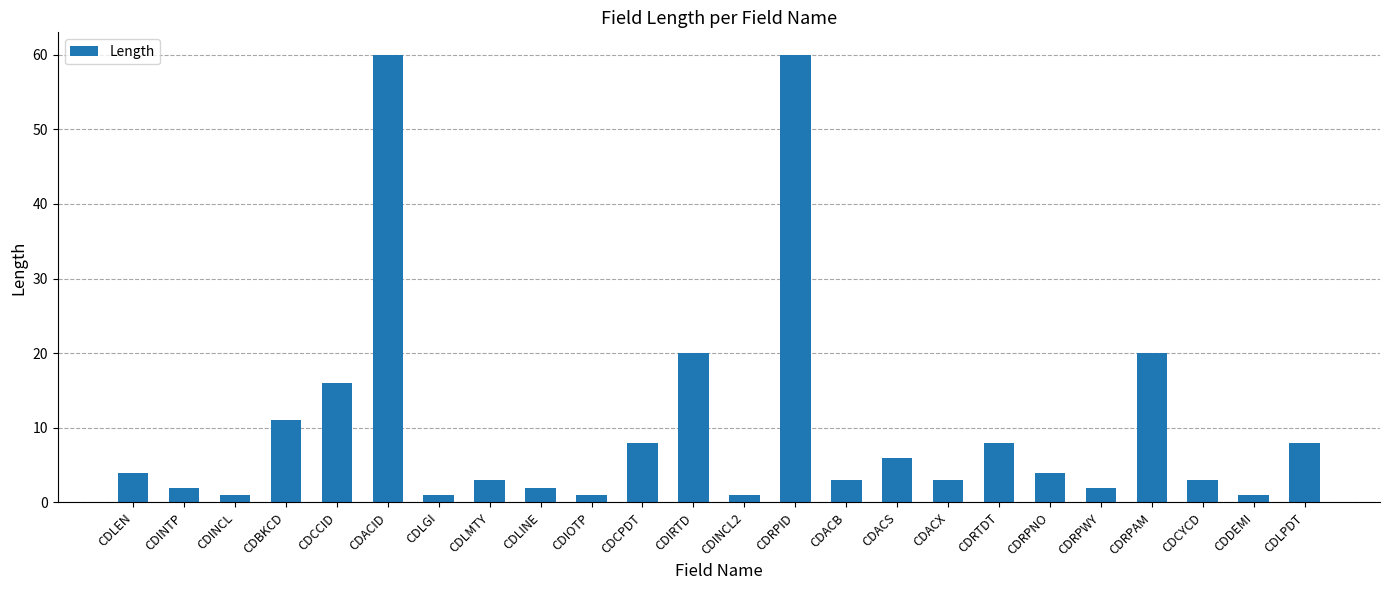

What is the average value?

10